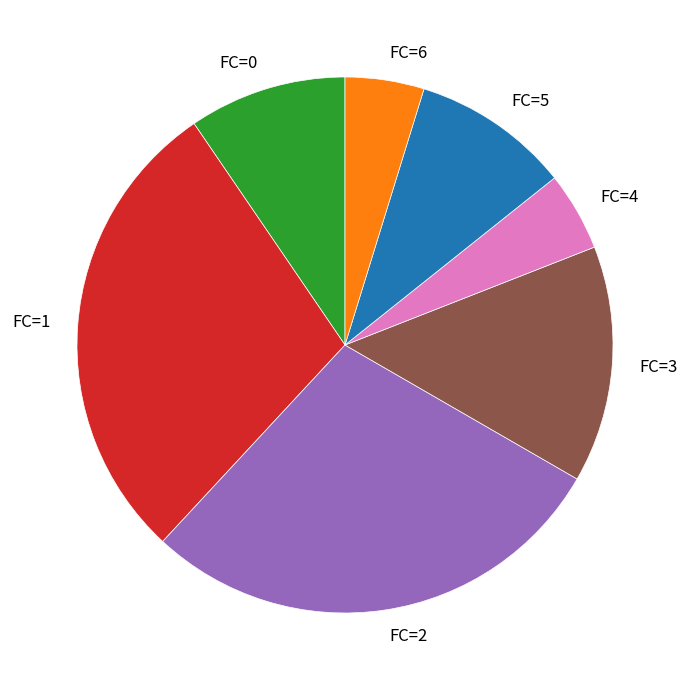

Combined, do FC=6 and FC=1 account for over 50%?

No